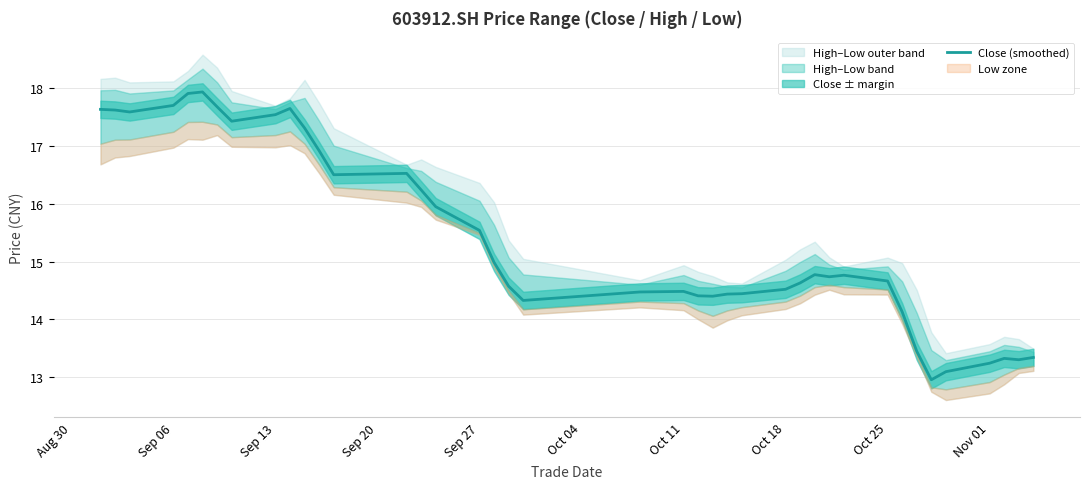

What is the difference between the maximum and minimum values?

5.0